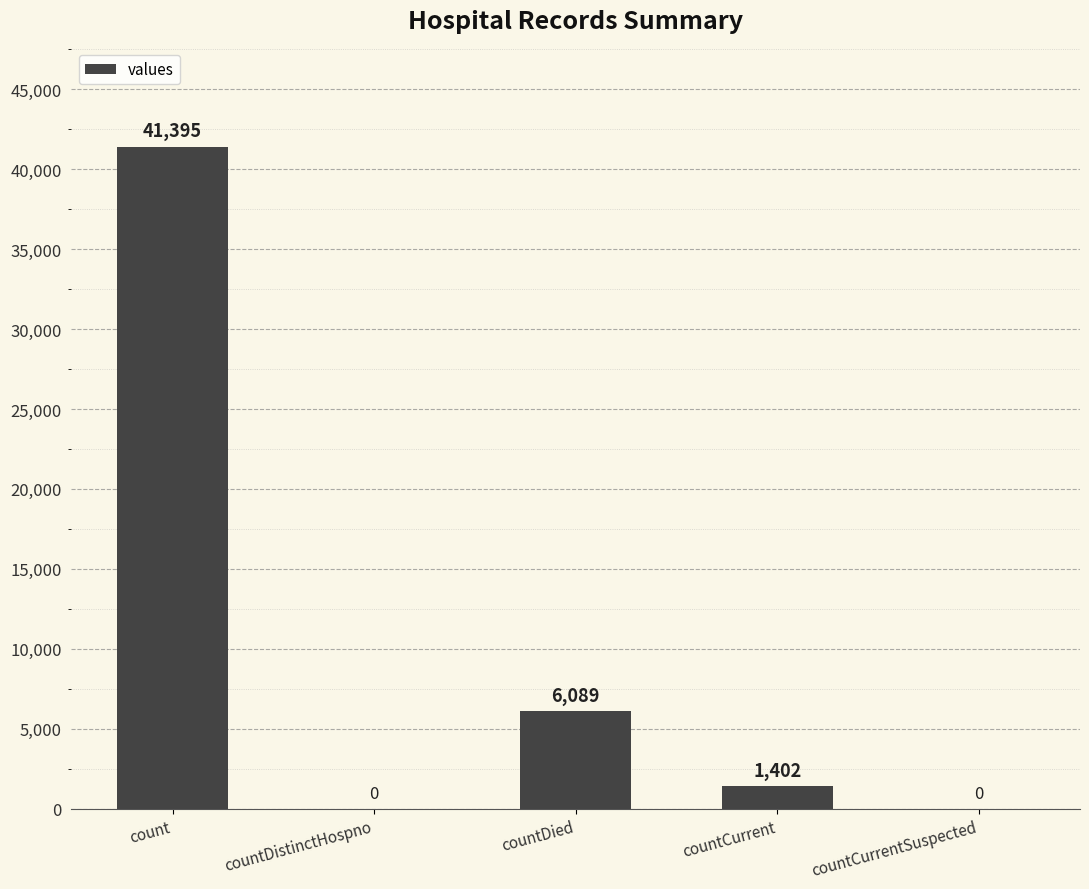

The chart shows a value of 0 at countDistinctHospno. True or false?

True